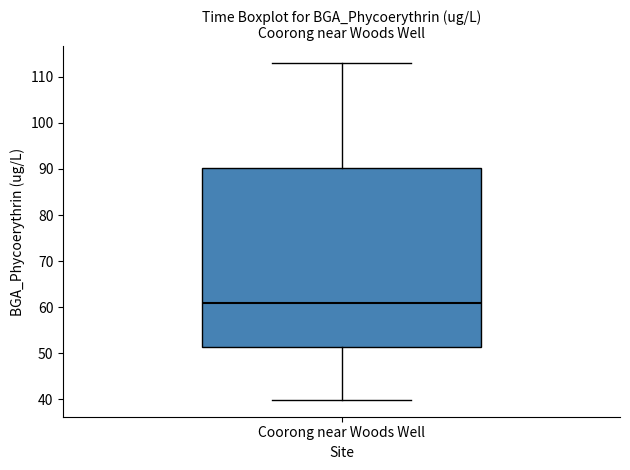

Transcribe this box plot: give where the median line is, the range the box spans, and where the two whiskers end, as read against the y-axis. The values are not printed on the chart, so give them approximately, as read against the axis.

median 61, box 51 to 90, whiskers 40 to 113